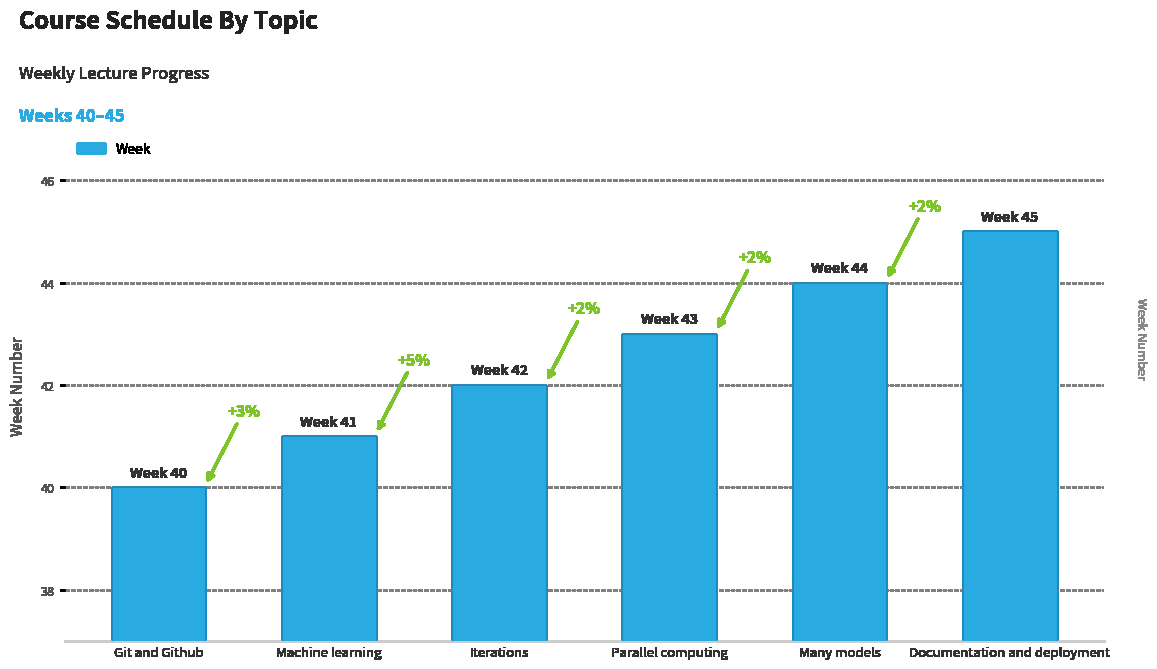

How many bars are there in total?

6